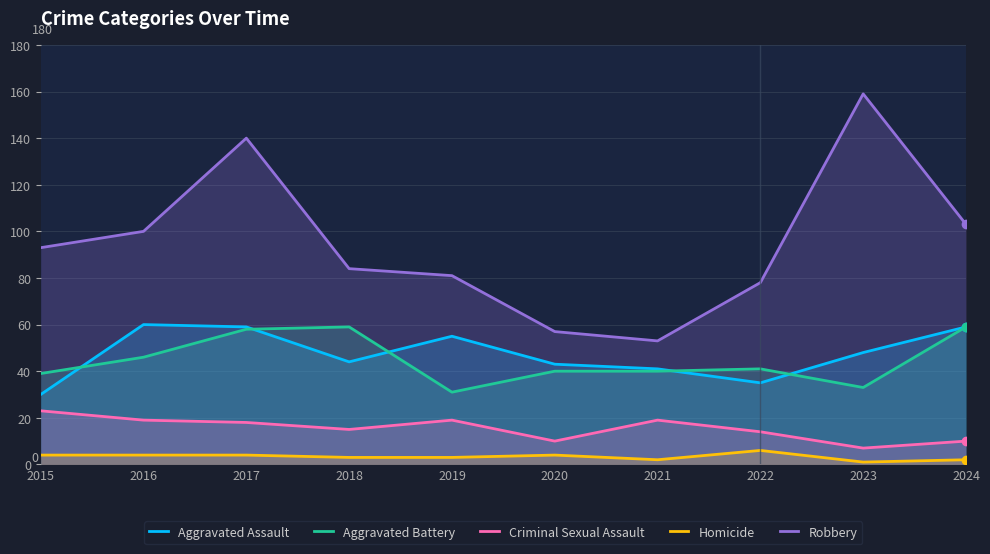

The value of Robbery at 2024 is 103. True or false?

True